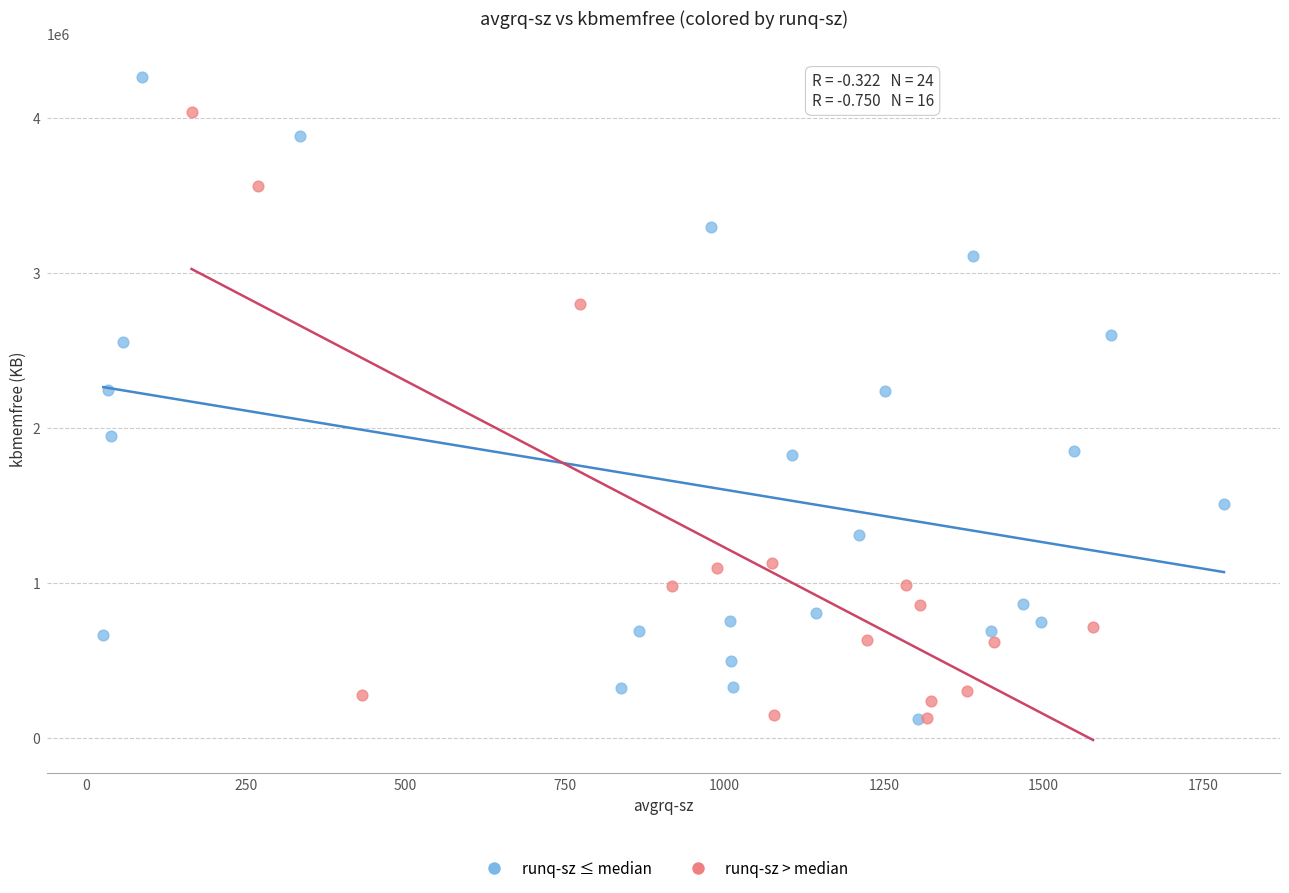

Which series reaches the maximum Y coordinate?

runq-sz ≤ median